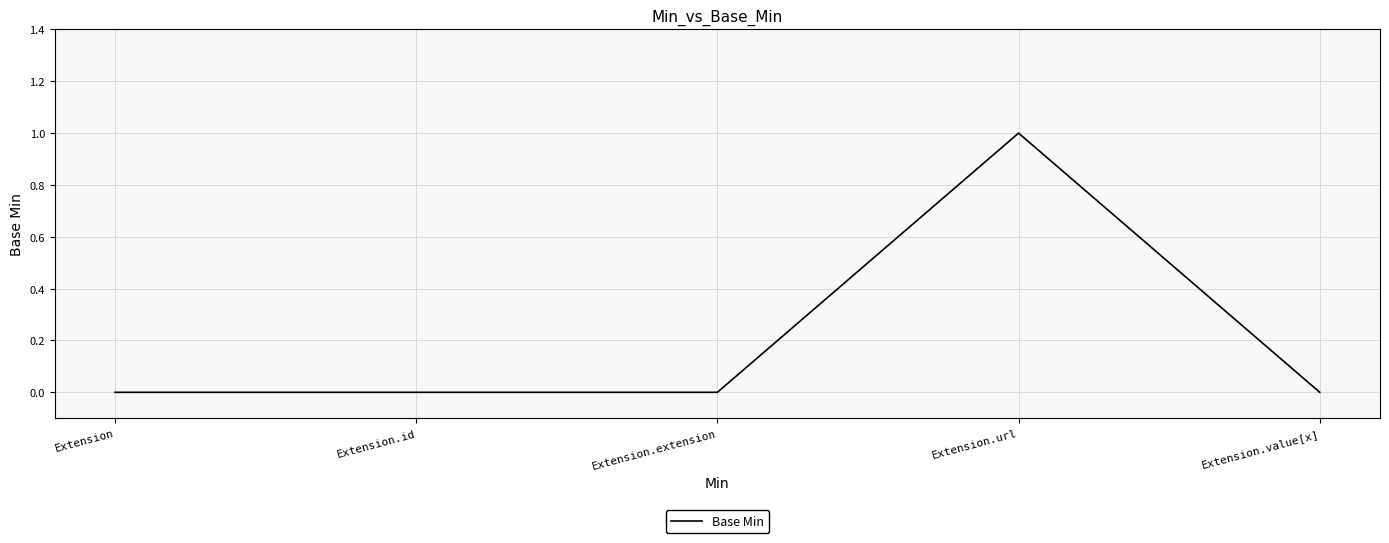

True or false: the data shows 0 at Extension.url.

False